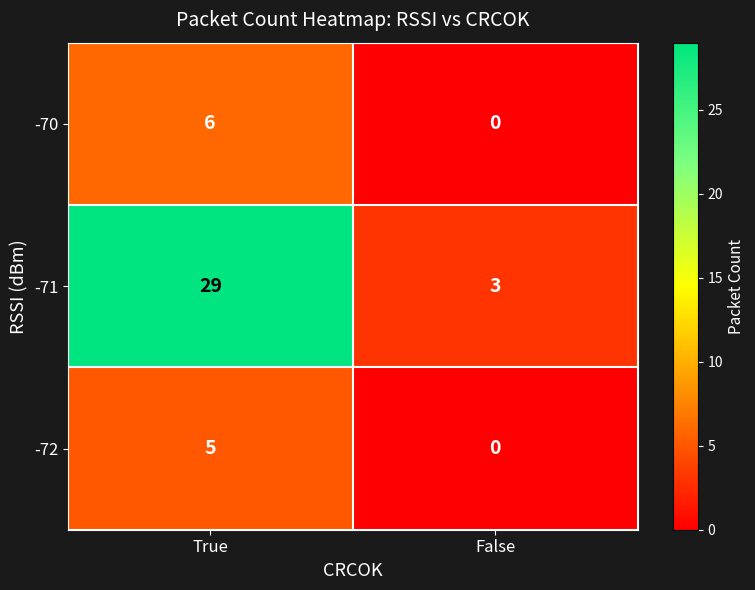

What is the sum of all -72 values?

5